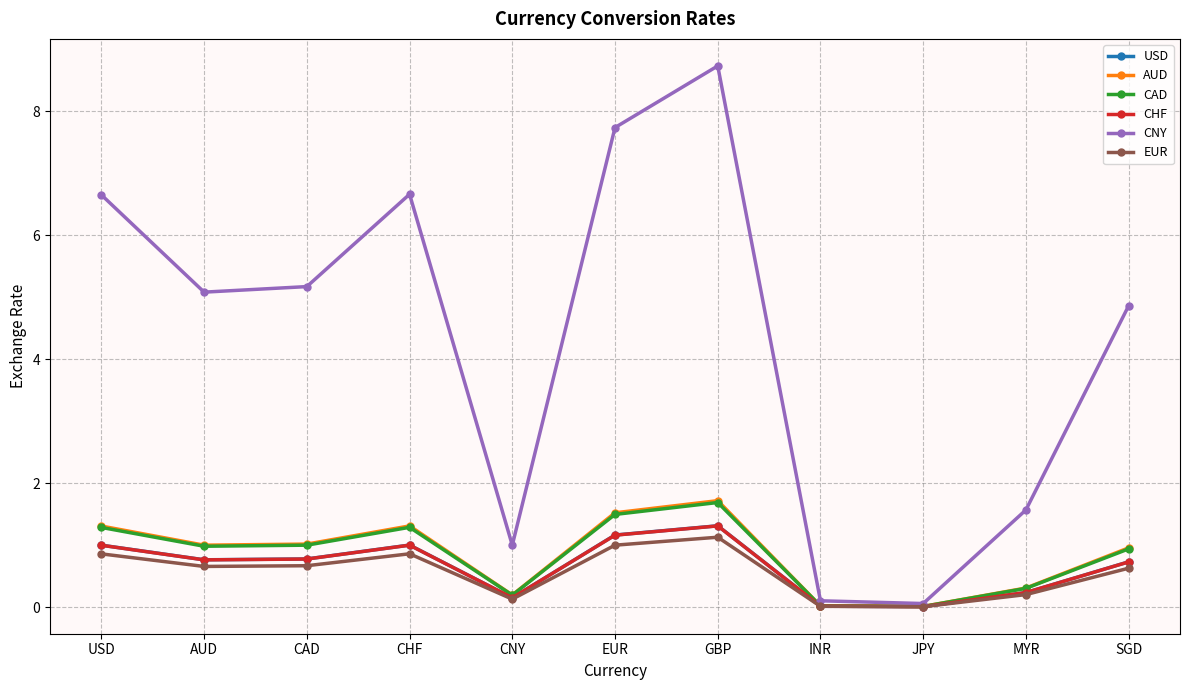

Which category has the highest value across all series?

GBP